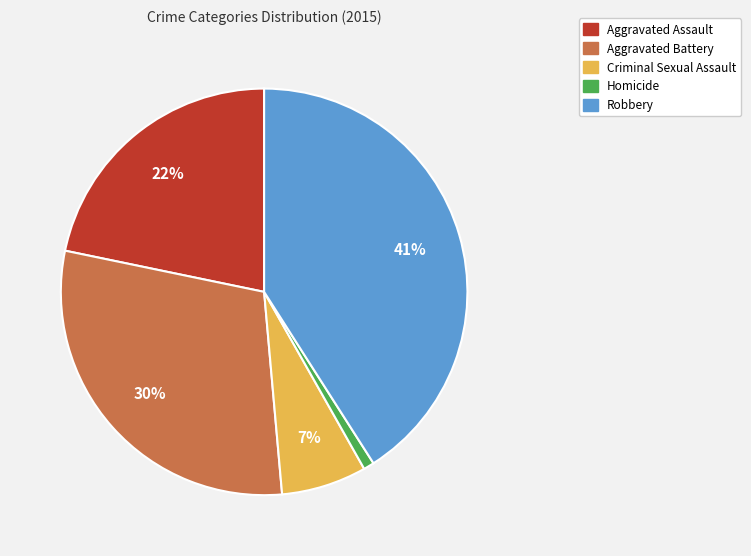

Approximately how many times larger is the value at Aggravated Battery compared to Robbery?

0.7